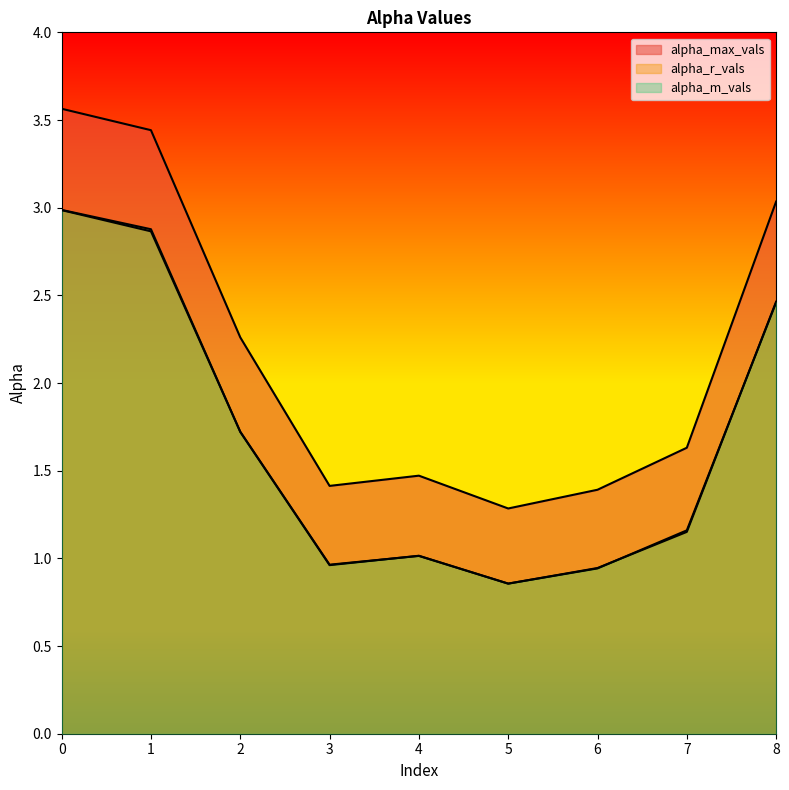

What is the average value of the alpha_max_vals series?

2.2